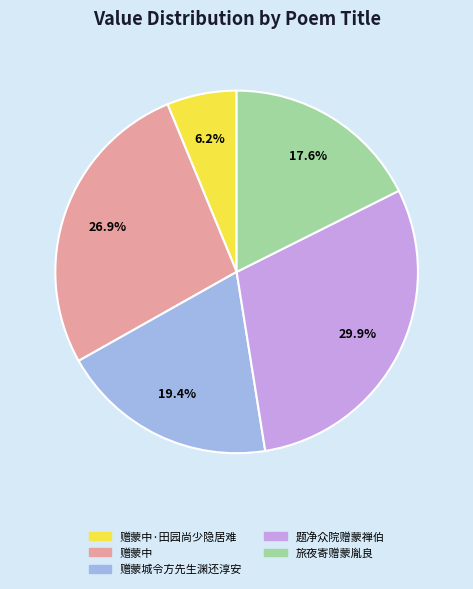

Does any single category account for the majority?

No